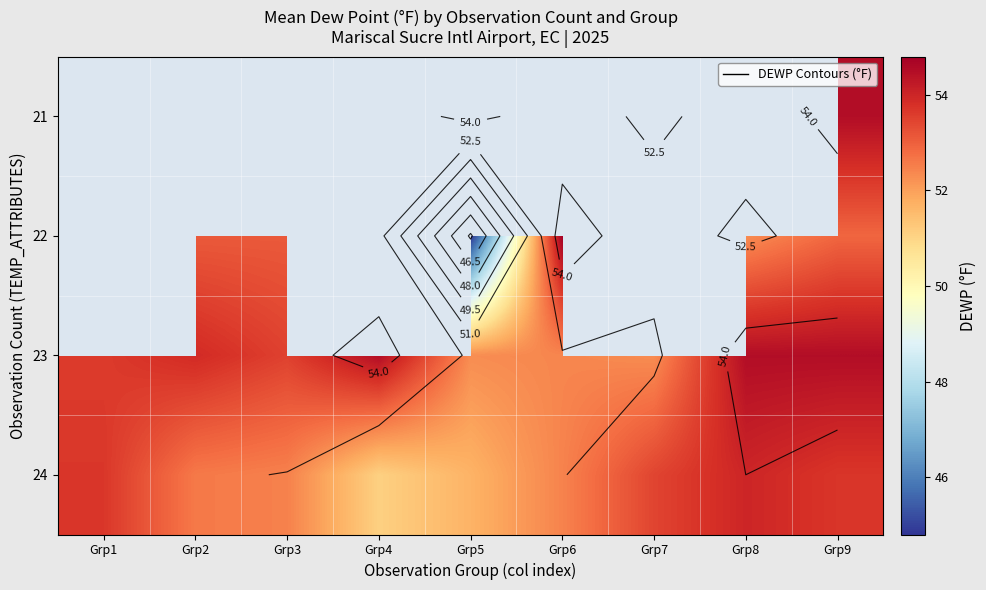

Which category has the highest value across all series?

Grp6